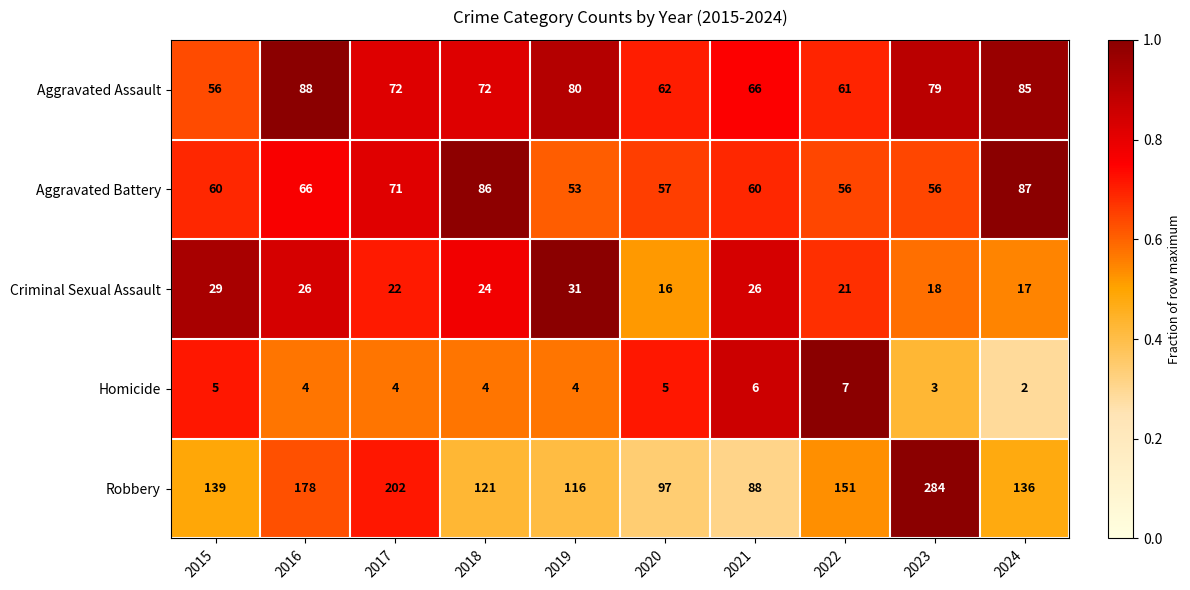

What is the average value of the Robbery series?

151